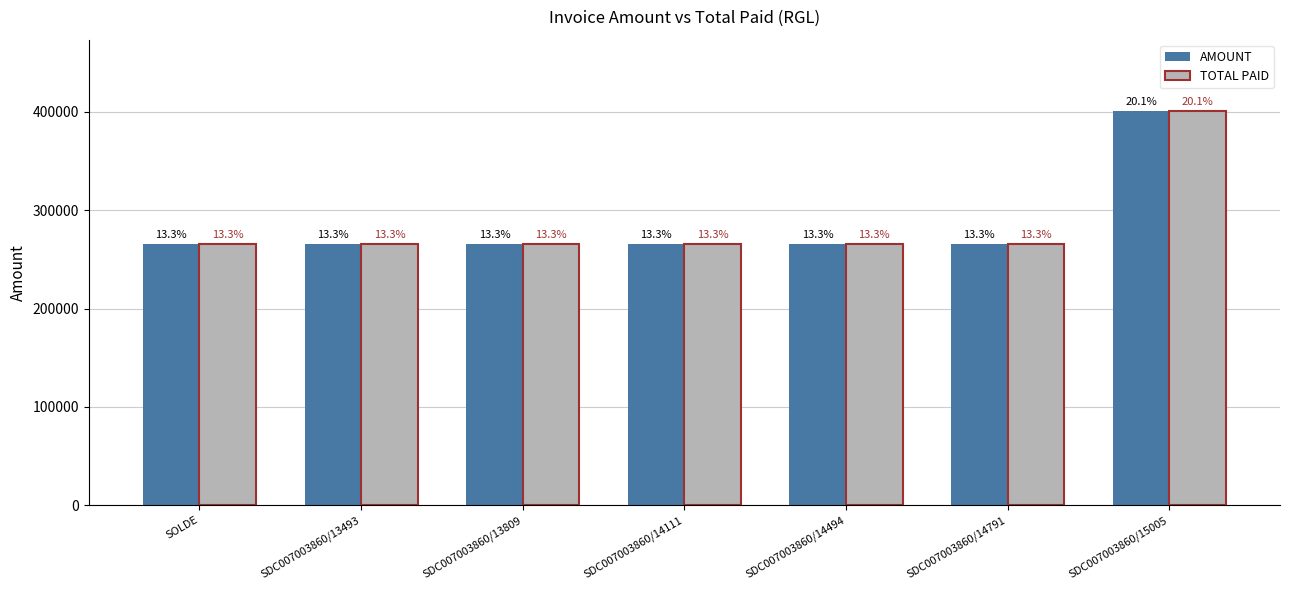

What is the value of the AMOUNT bar at the 3rd from the left?

265500